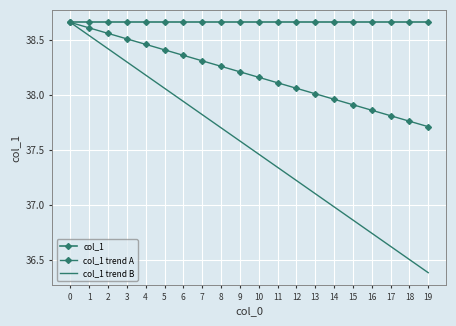

What is the difference between the maximum and minimum values in the col_1 trend B series?

2.3